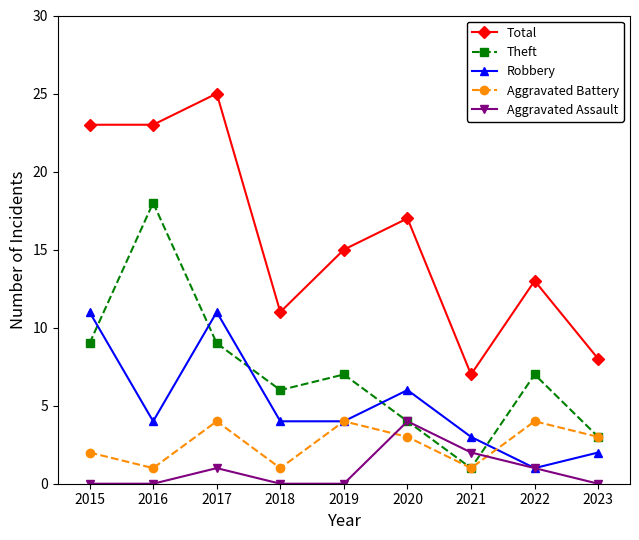

Reading left to right, transcribe all the data shown in this chart.

Total: 2015=23	2016=23	2017=25	2018=11	2019=15	2020=17	2021=7	2022=13	2023=8
Theft: 2015=9	2016=18	2017=9	2018=6	2019=7	2020=4	2021=1	2022=7	2023=3
Robbery: 2015=11	2016=4	2017=11	2018=4	2019=4	2020=6	2021=3	2022=1	2023=2
Aggravated Battery: 2015=2	2016=1	2017=4	2018=1	2019=4	2020=3	2021=1	2022=4	2023=3
Aggravated Assault: 2015=0	2016=0	2017=1	2018=0	2019=0	2020=4	2021=2	2022=1	2023=0